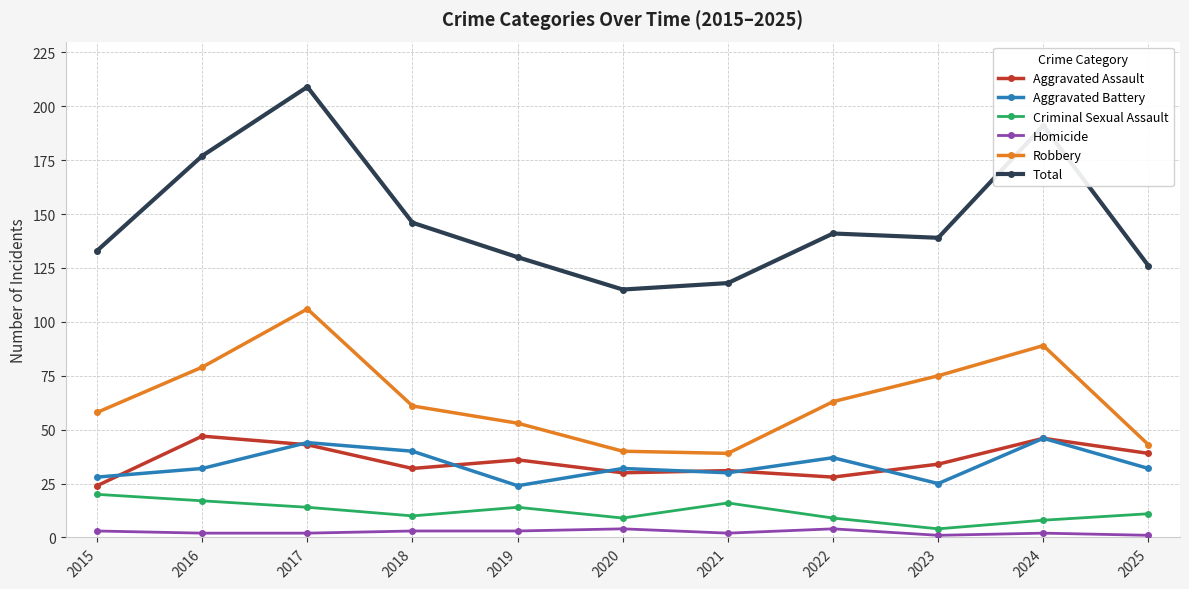

Count the number of categories in the chart.

11